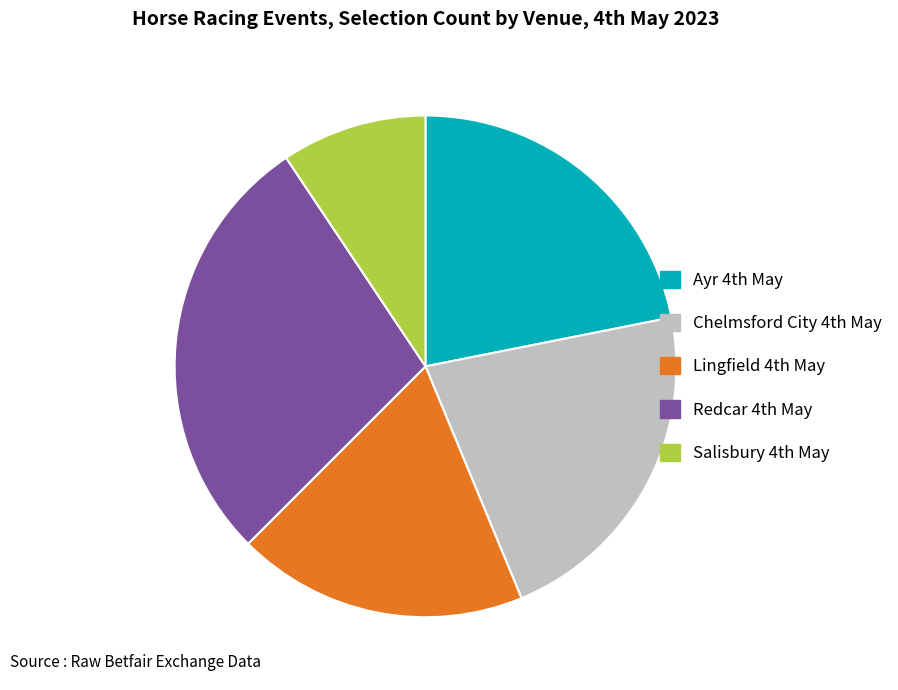

How many segments does this pie chart have?

5